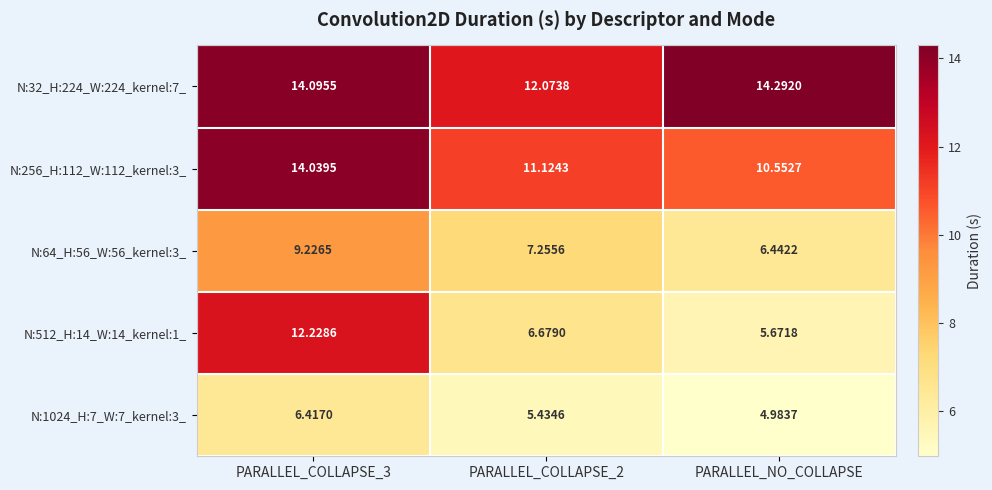

How many data points does each series have?

3